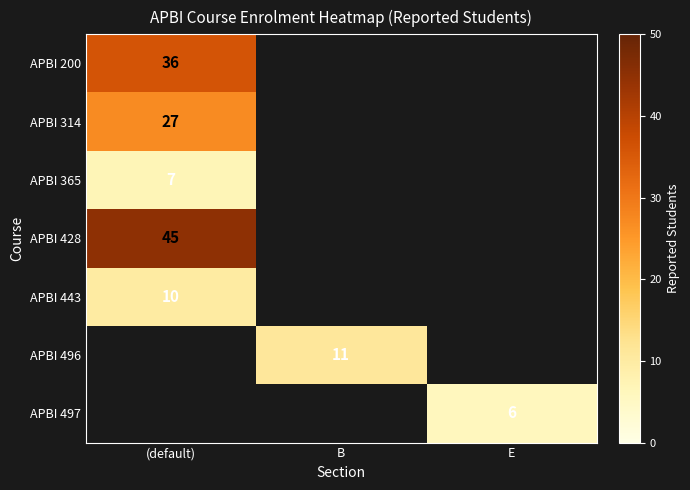

Count the number of categories in the chart.

3